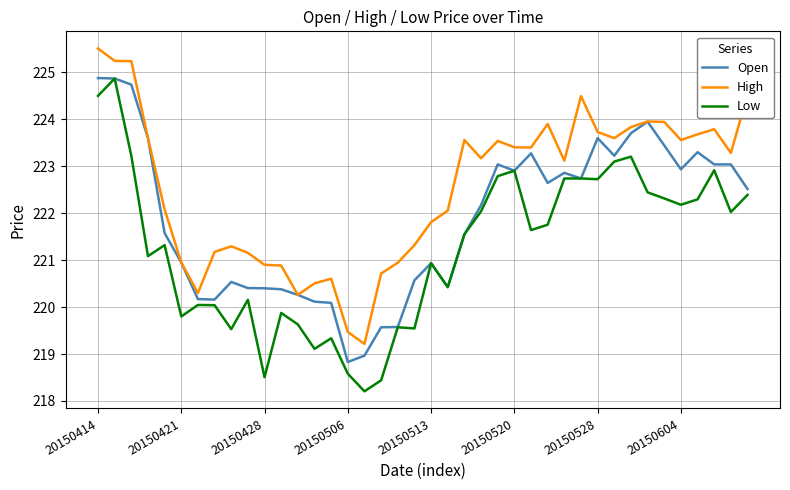

Which series has the widest spread of values?

Low